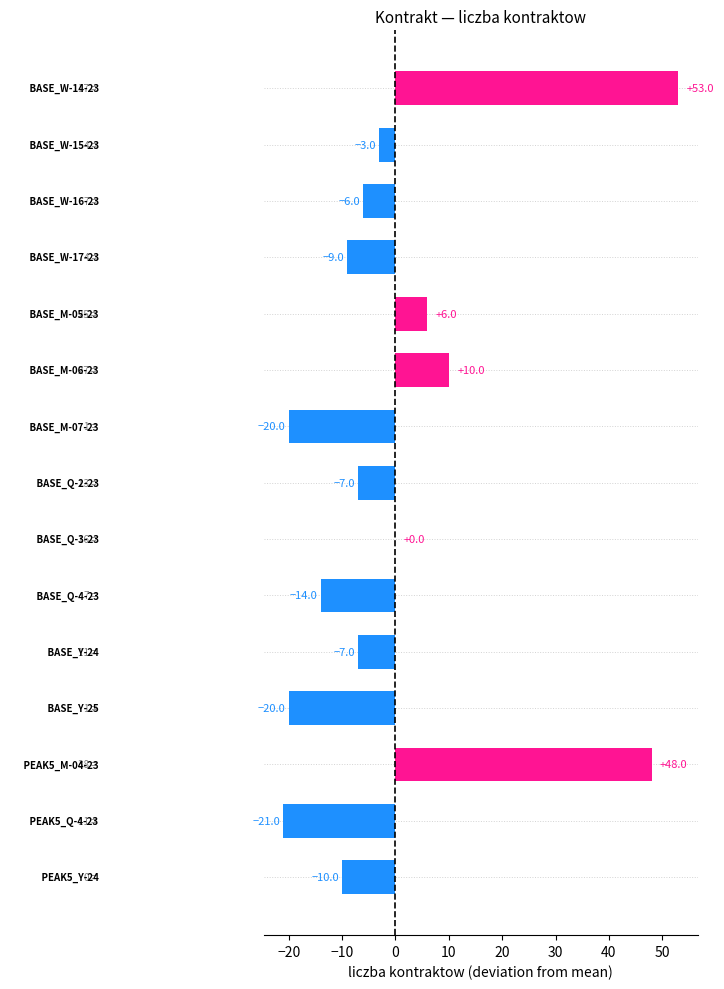

What is the greatest value displayed?

53